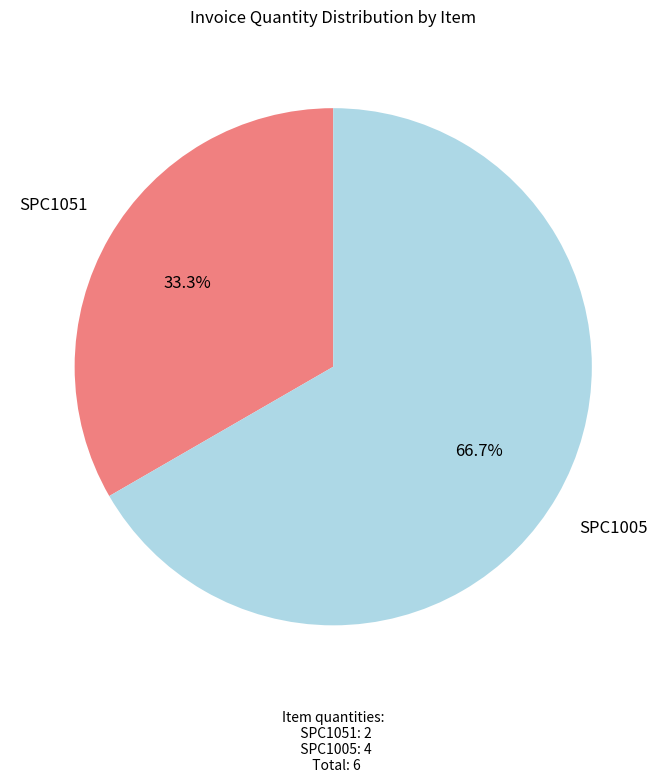

Which slice represents more than half of the pie?

SPC1005